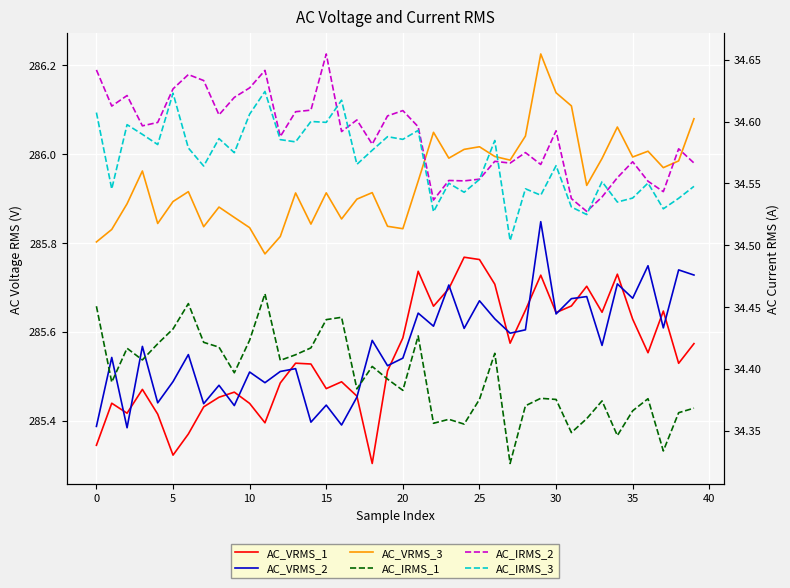

Which label corresponds to the smallest value in the chart?

27